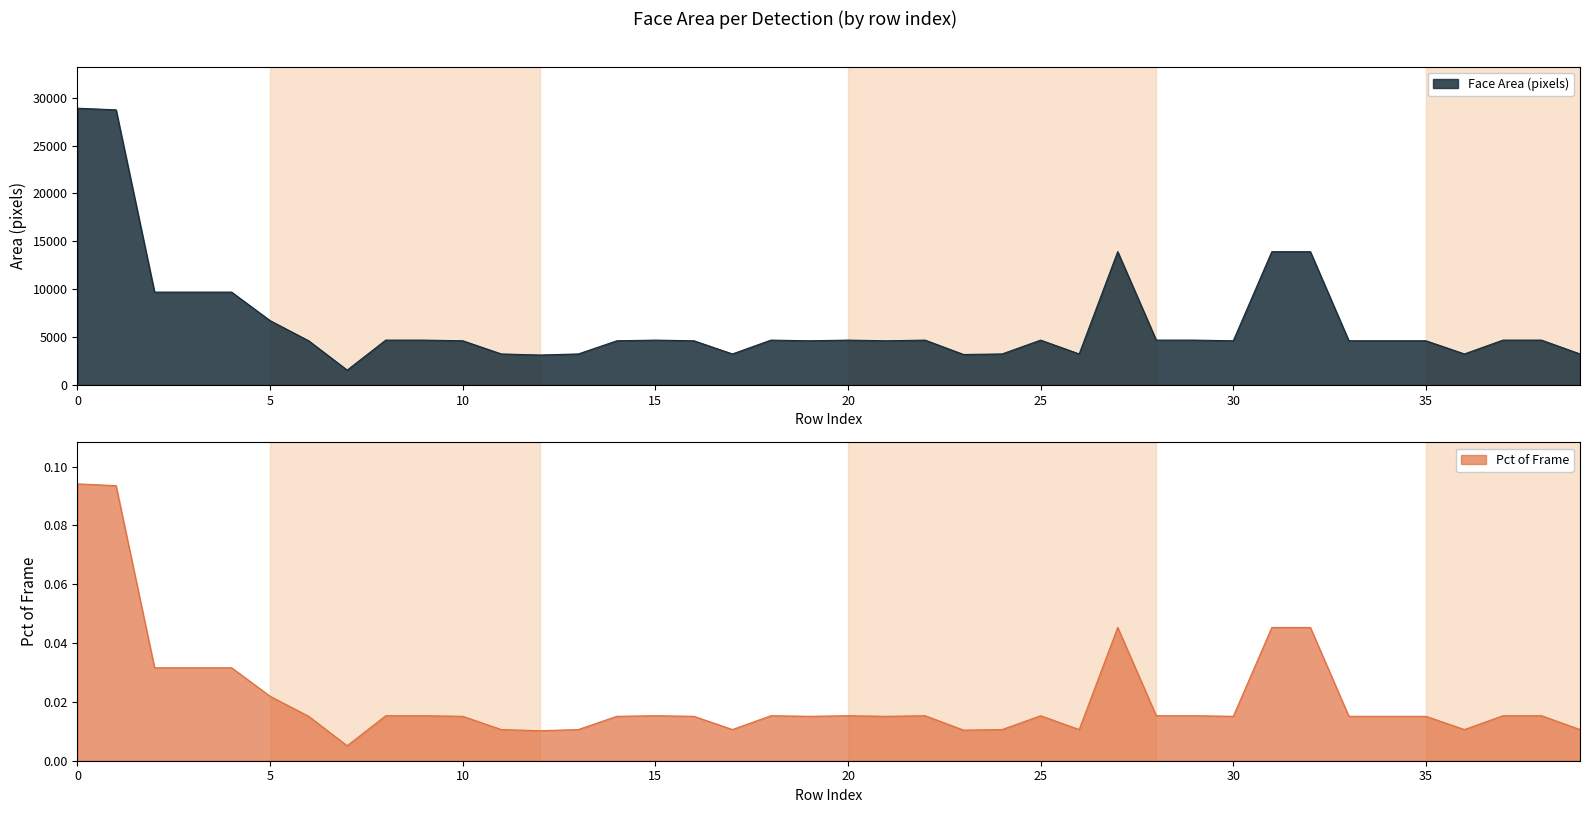

What is the minimum value for Face Area (pixels)?

1560